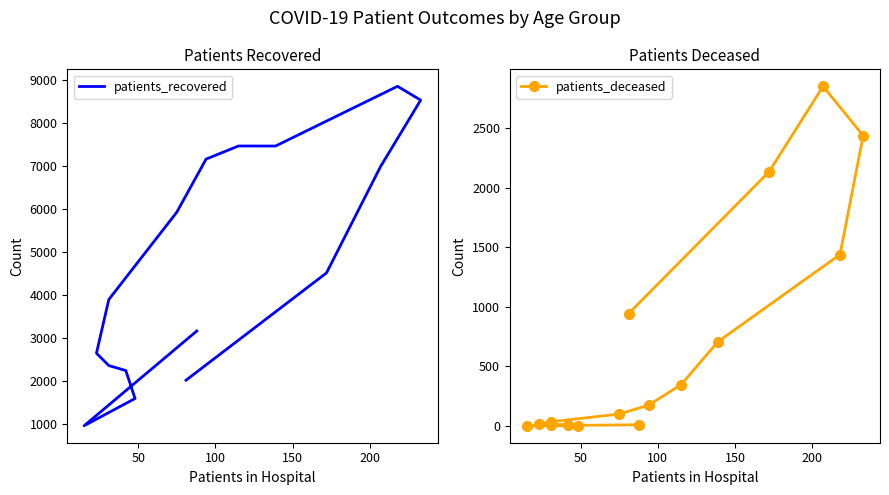

List the series in order of their peak value, lowest first.

patients_deceased, patients_recovered